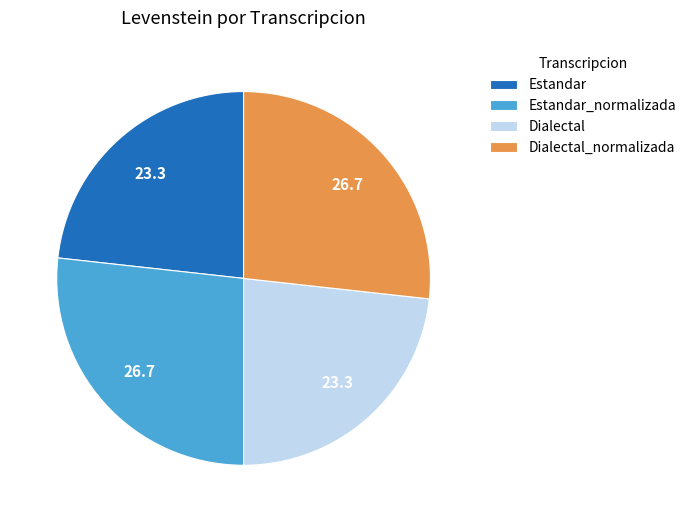

Which has a higher value, Dialectal or Dialectal_normalizada?

Dialectal_normalizada